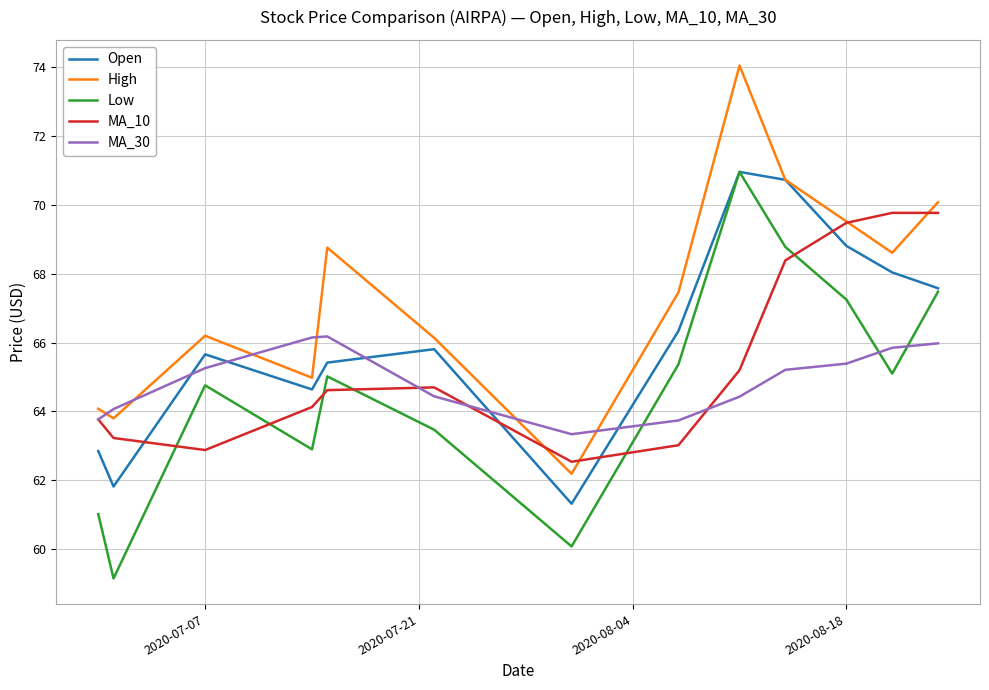

What is the highest value of the MA_10 series?

69.8